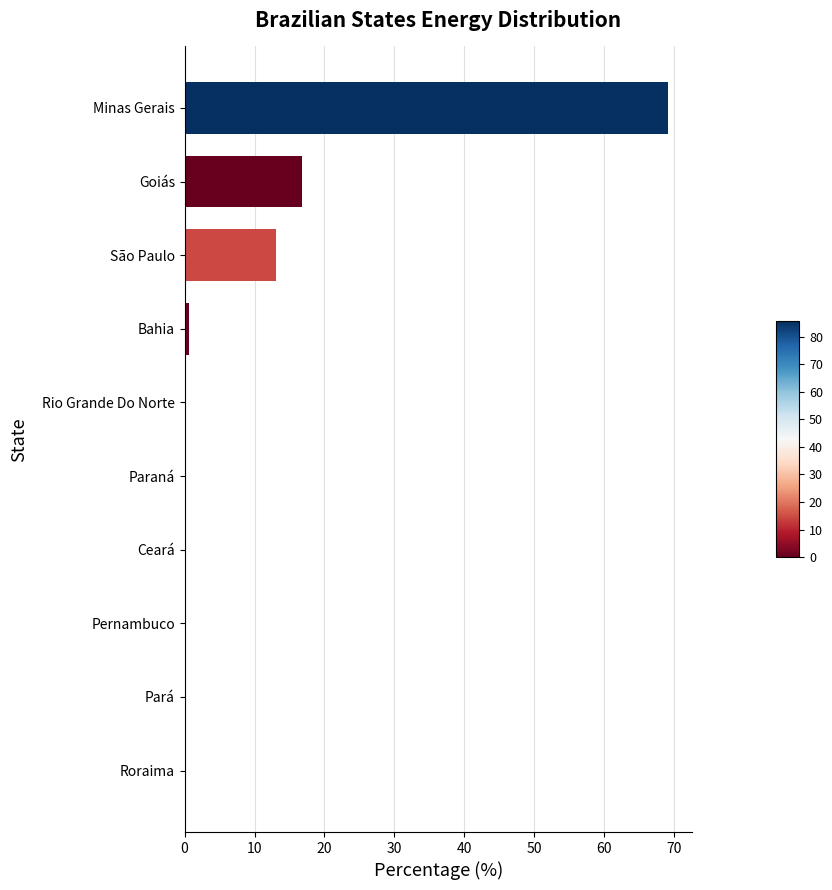

Is it true that the value at Ceará is 47.2?

False